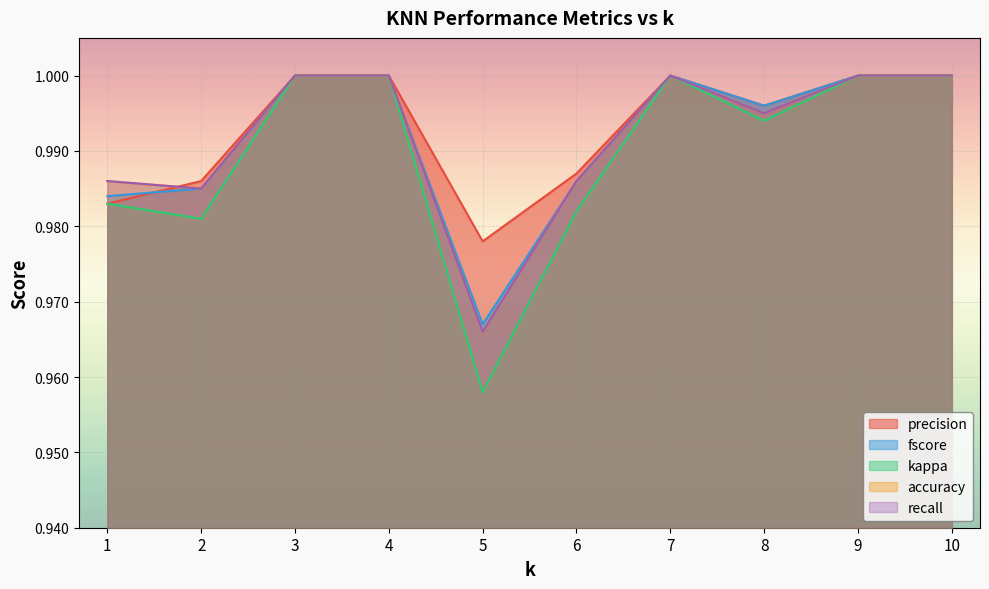

True or false: accuracy and recall intersect in this chart.

False